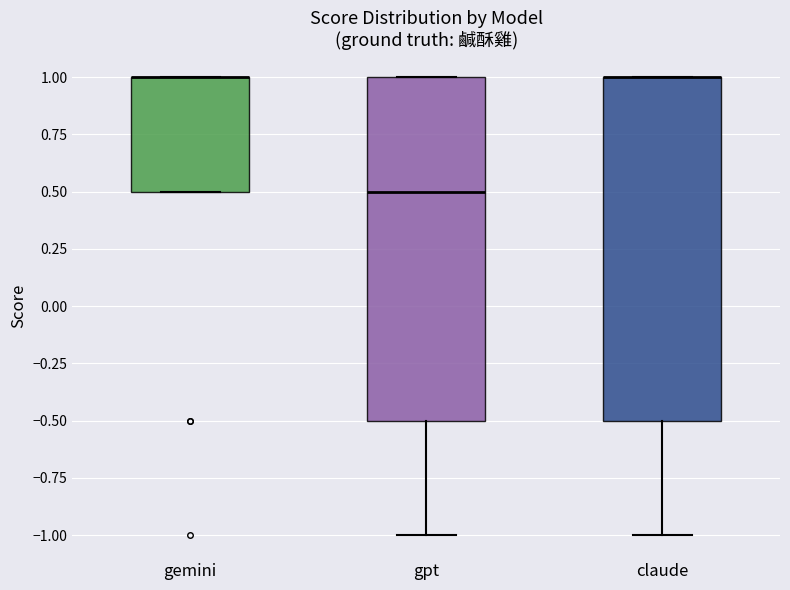

Where is the upper edge of the box for gemini on the y-axis? The values are not printed on the chart, so give them approximately, as read against the axis.

1.0